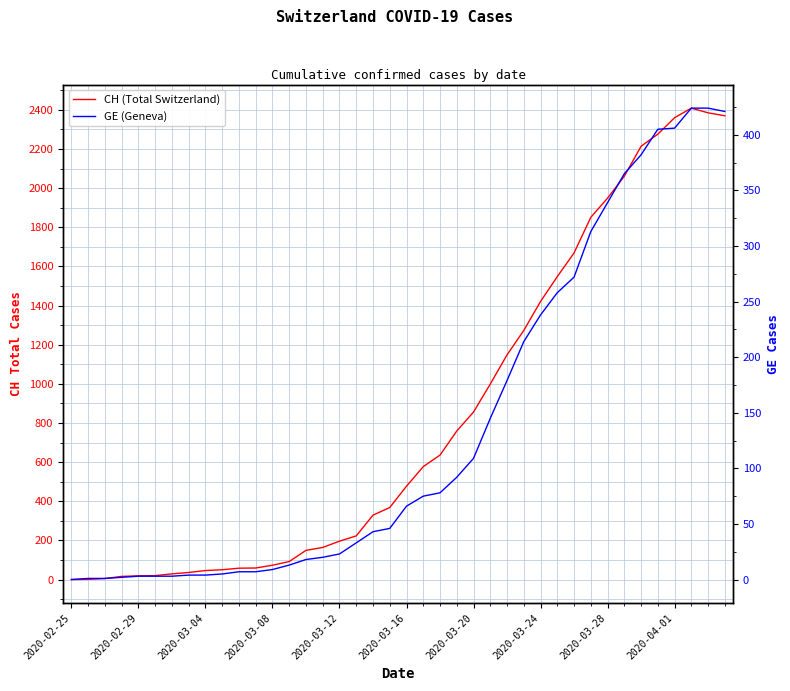

The GE (Geneva) series shows 256 at 26. True or false?

False